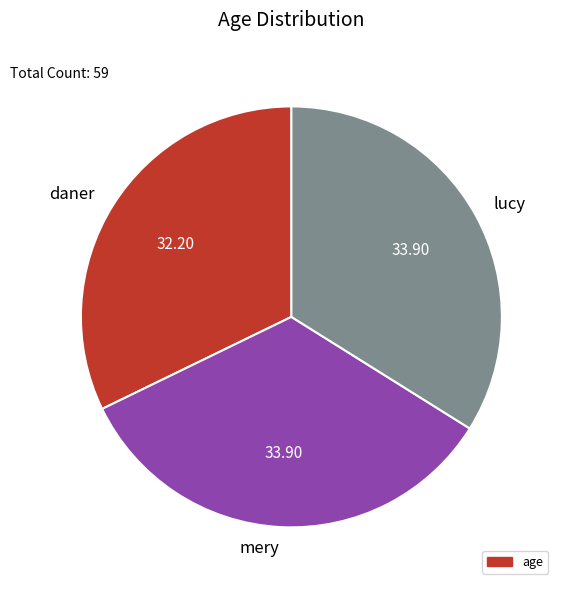

Count the number of slices in the pie.

3